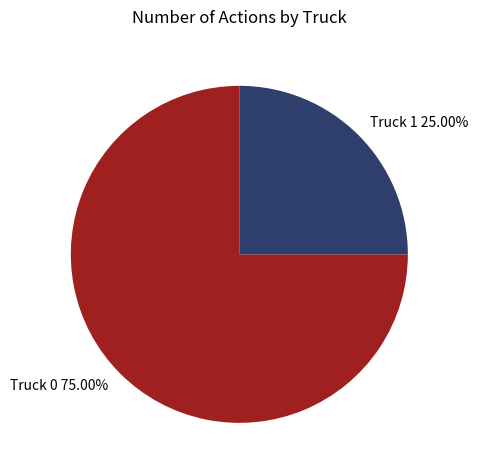

True or false: Truck 1 accounts for 10% of the total.

False